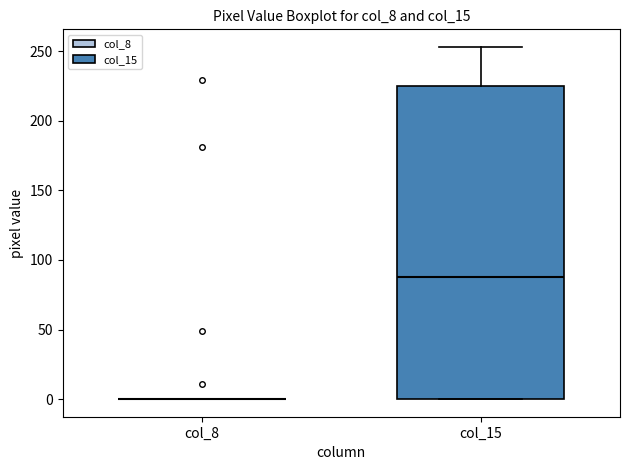

Where does the median line of the box for col_15 sit on the y-axis? The values are not printed on the chart, so give them approximately, as read against the axis.

90